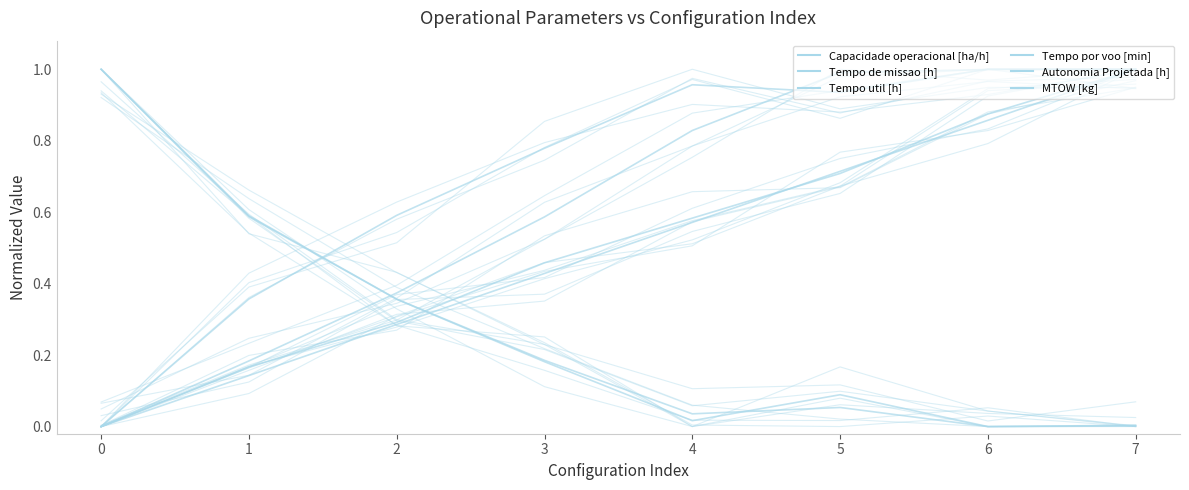

Where is the first local minimum for Tempo util [h]?

4